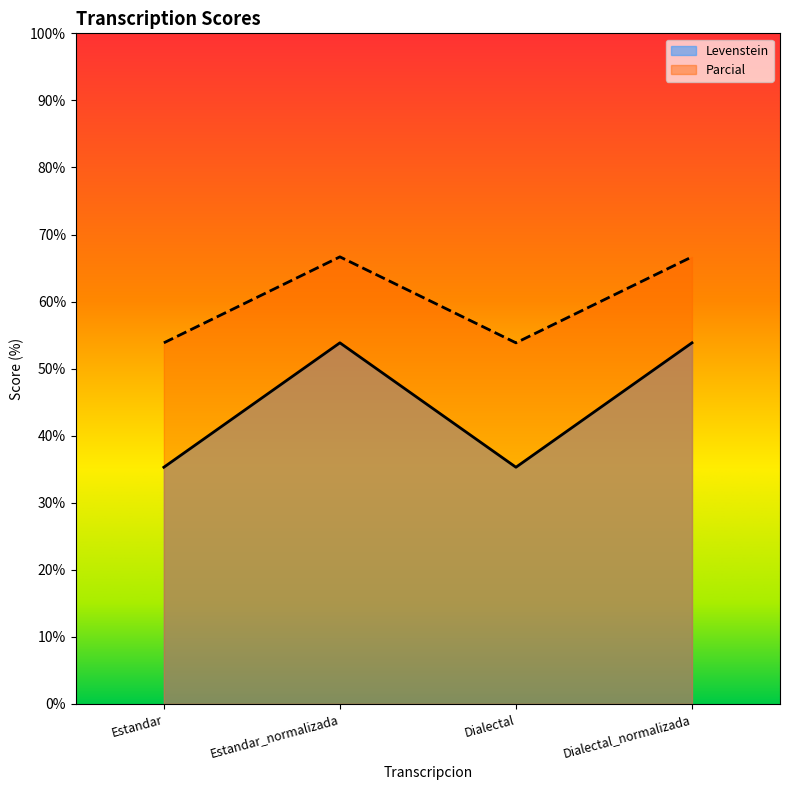

What is the sum of the Levenstein values at Estandar and Estandar_normalizada?

89.1